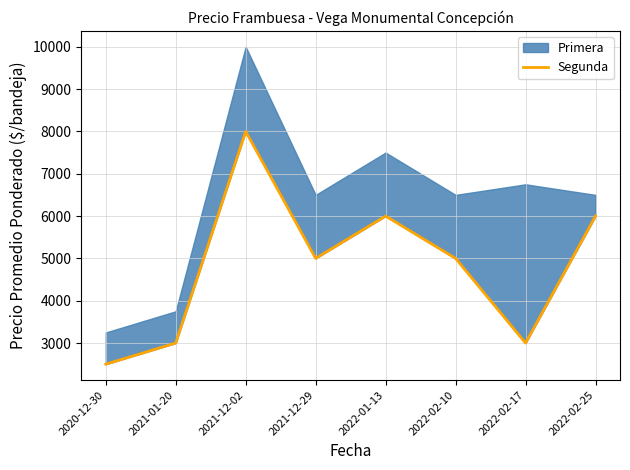

At which category does the data reach its first local peak?

2021-12-02